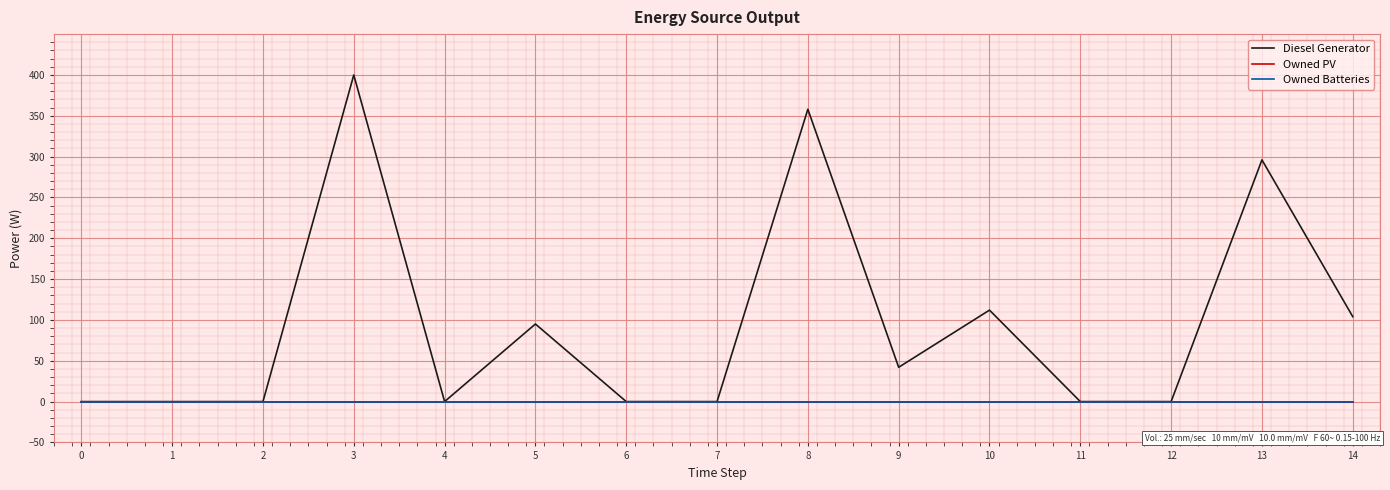

Which series has the widest spread of values?

Diesel Generator